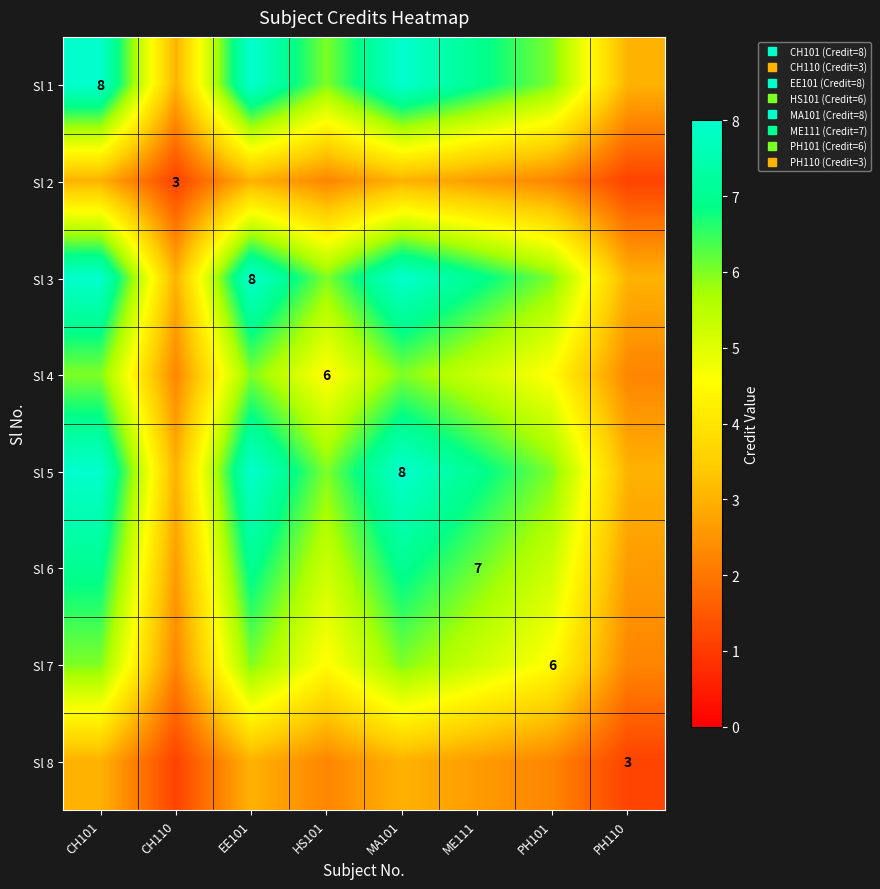

True or false: Sl 5 has a value of 12.5 at EE101.

False